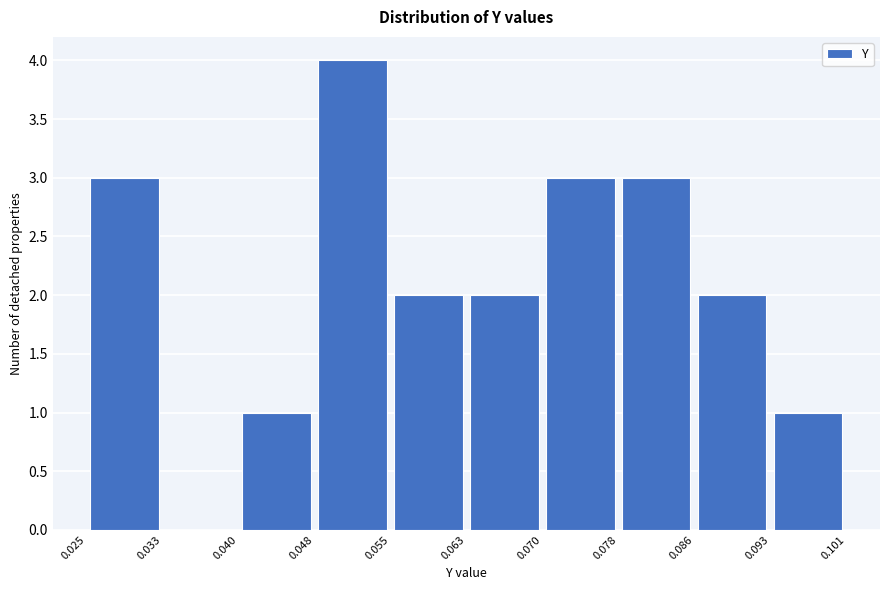

Over which range of the x-axis is the bar tallest?

0.048 to 0.055